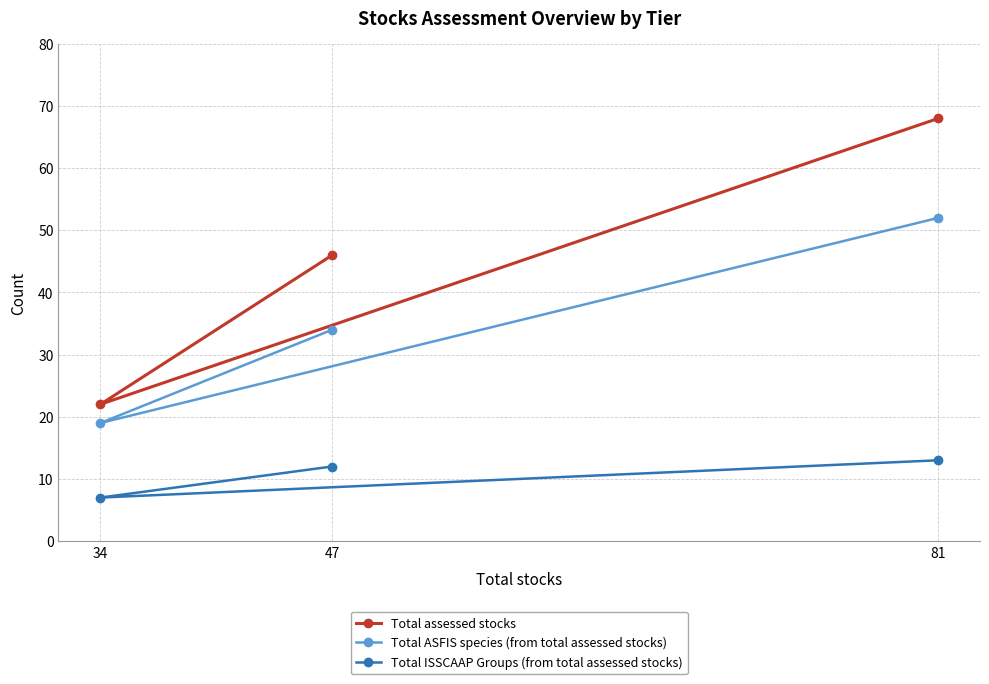

At which label does Total ASFIS species (from total assessed stocks) reach its minimum?

34